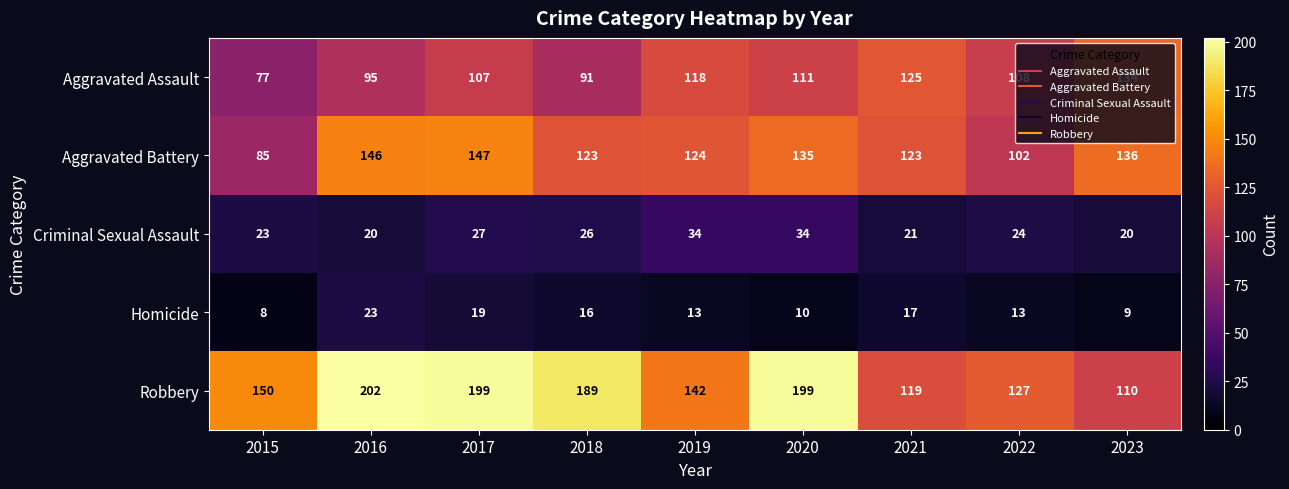

At which label does Aggravated Battery first exceed 124?

2016